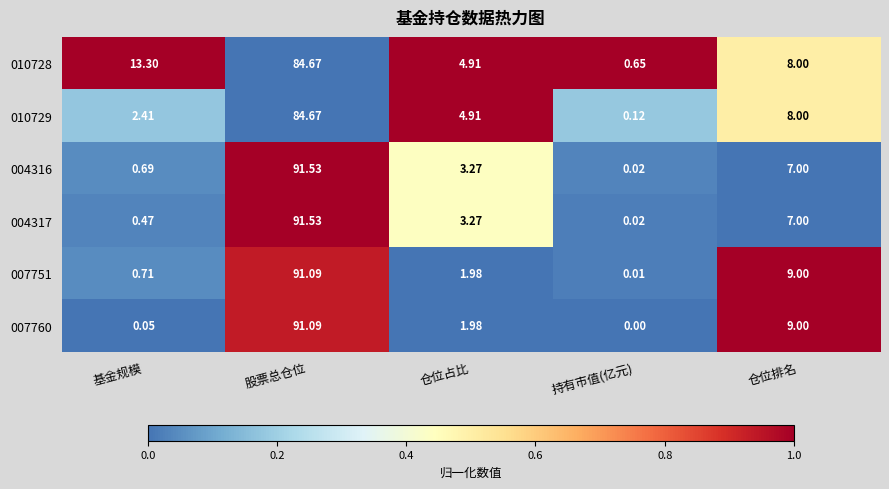

At which category does the chart reach its peak across all series?

股票总仓位